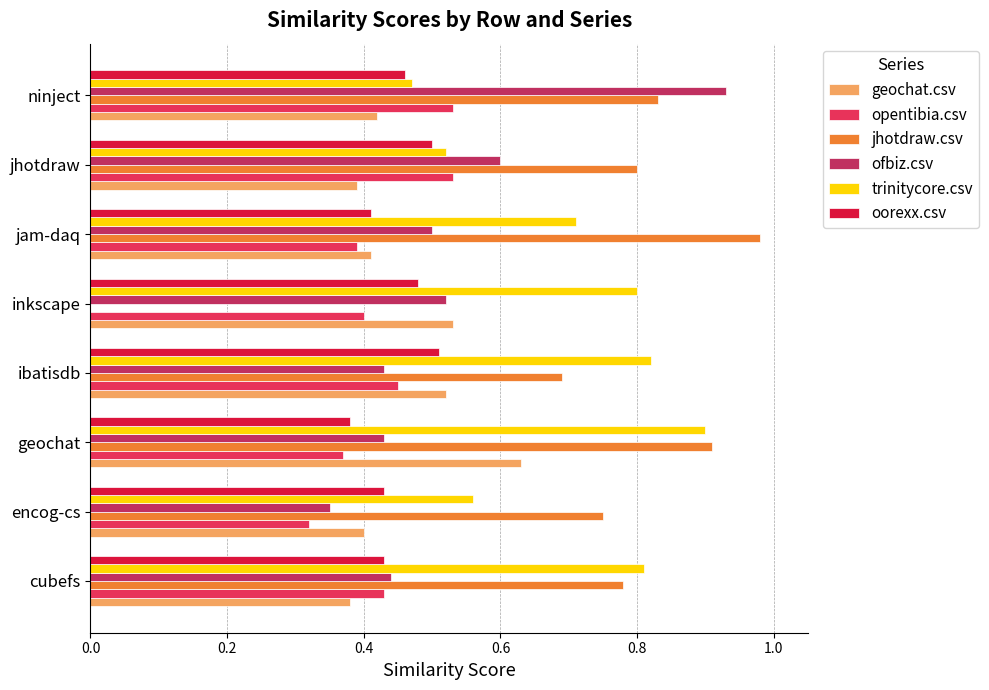

Which label corresponds to the largest value in the chart?

jam-daq